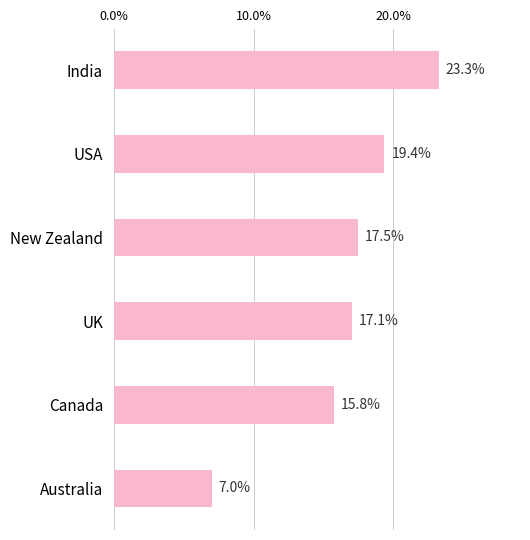

The value at USA is 12.1. True or false?

False